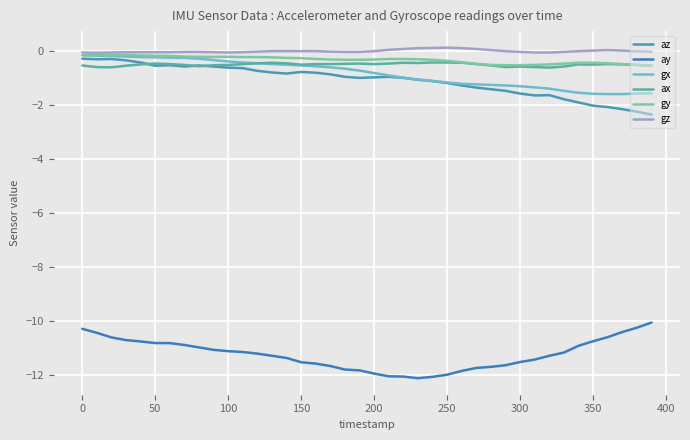

True or false: ay has more than 2 interior local peaks.

False